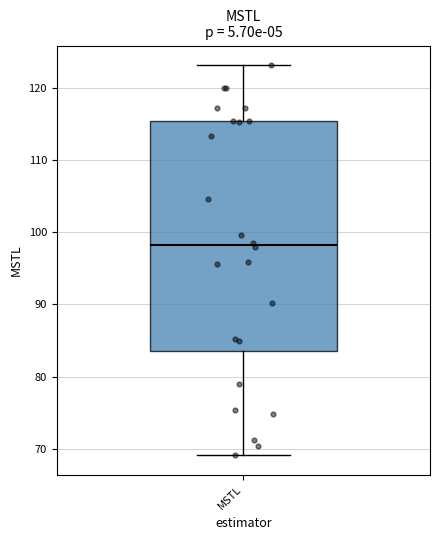

Where is the upper edge of the box for MSTL on the y-axis? The values are not printed on the chart, so give them approximately, as read against the axis.

115